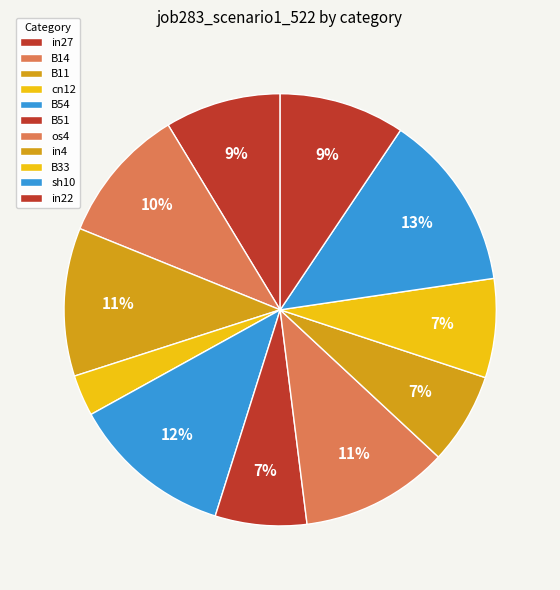

Count the number of slices in the pie.

11